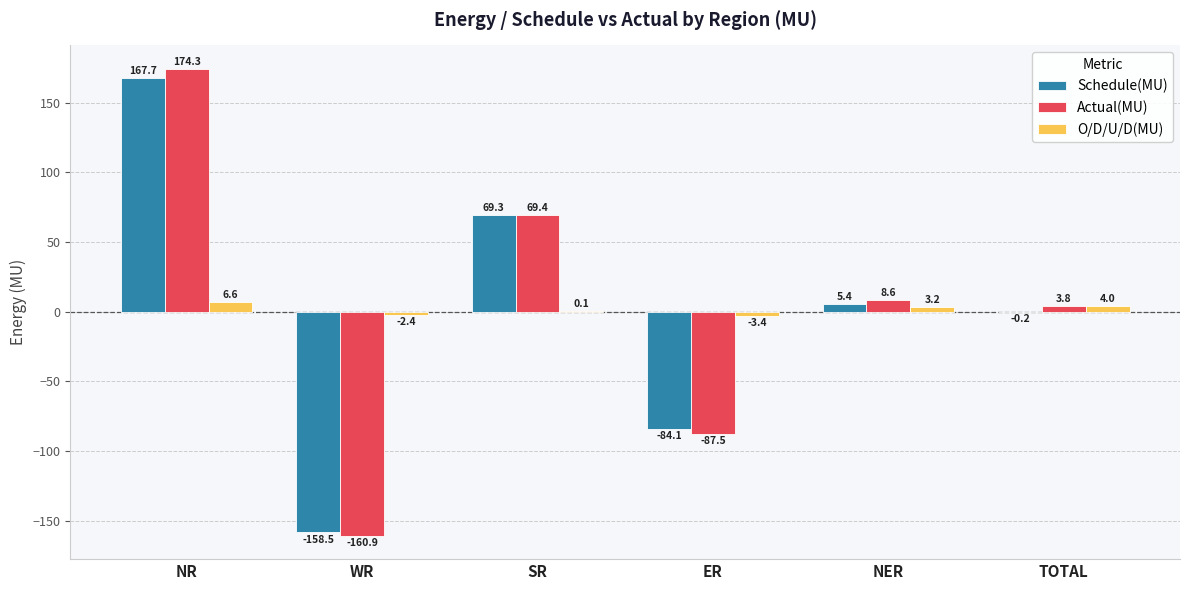

Where is O/D/U/D(MU) nearest to the value 1?

SR